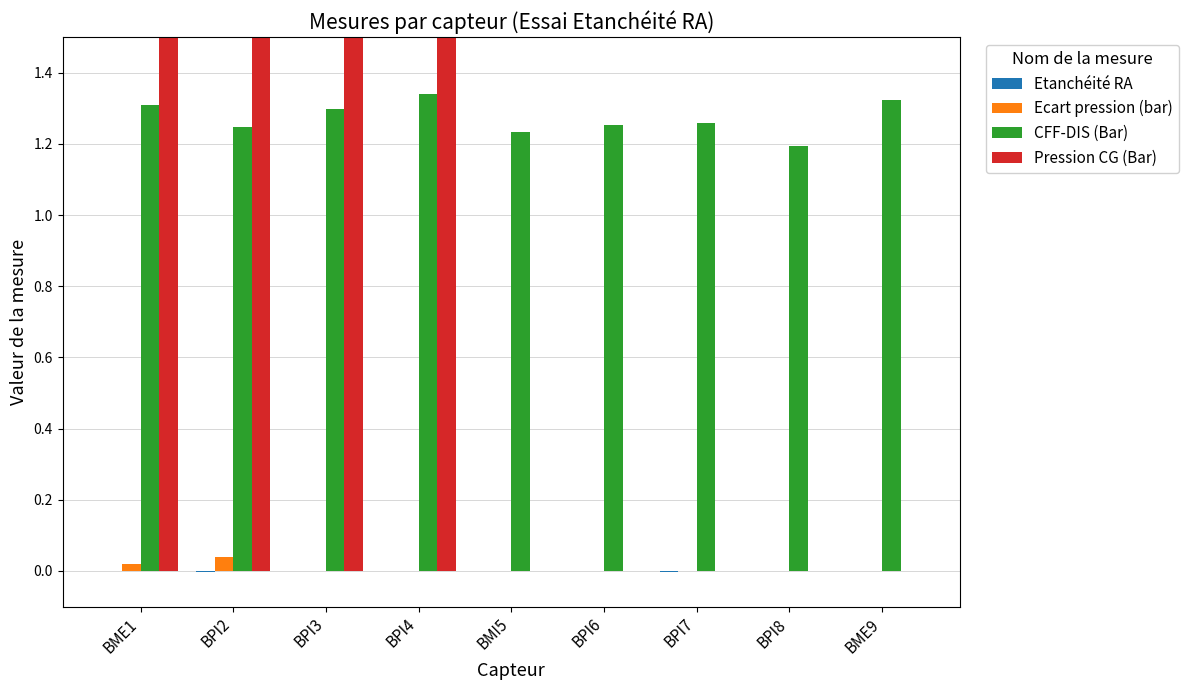

At which category is the sum across all series the highest?

BME1